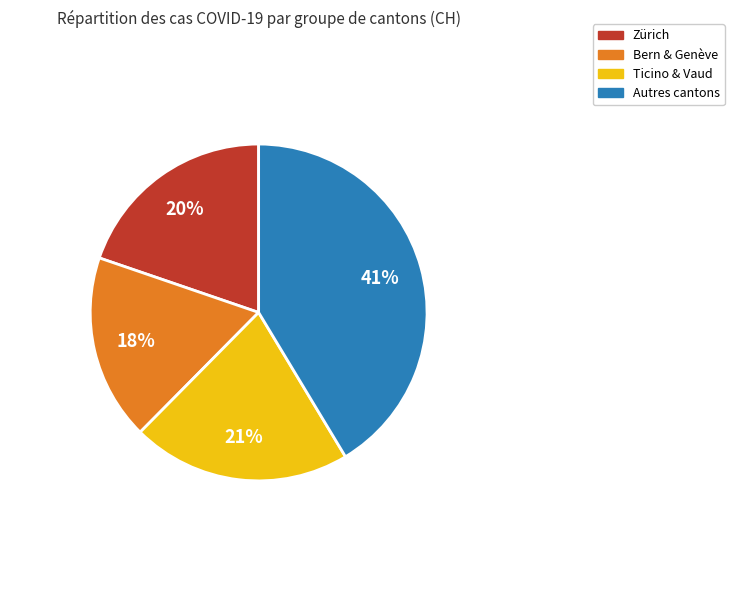

Is there any slice that represents more than half of the pie?

No